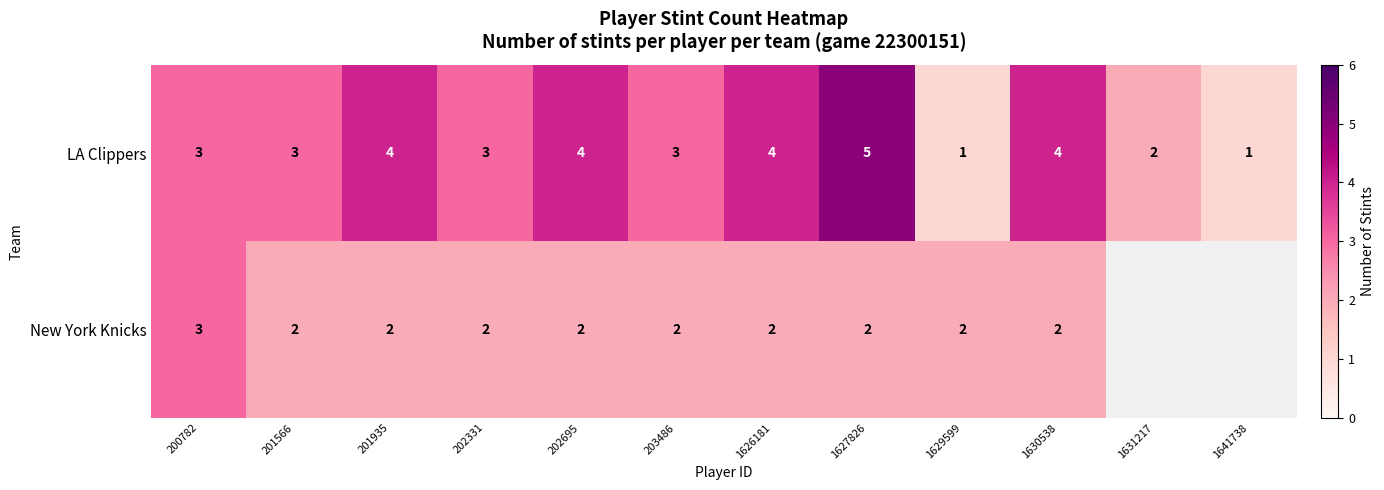

Is the value of New York Knicks at 202331 greater than the value of LA Clippers at 202695?

No